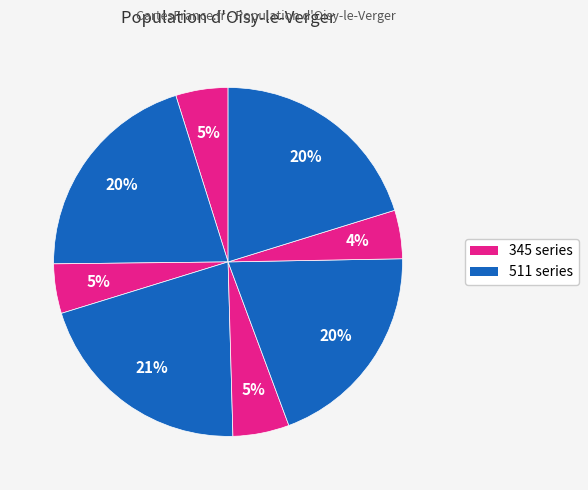

How many segments does this pie chart have?

8